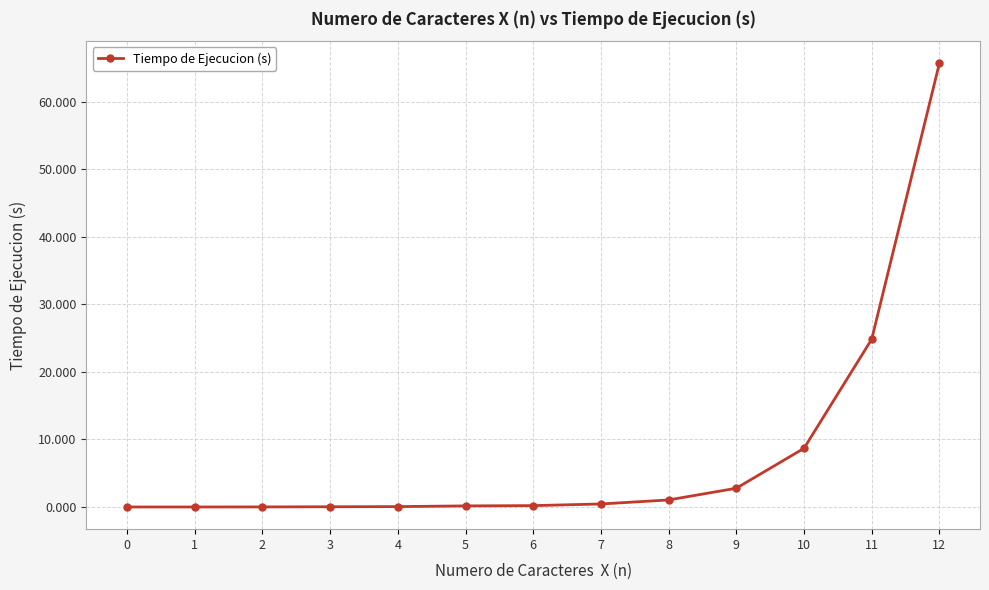

What is the average value?

8.0